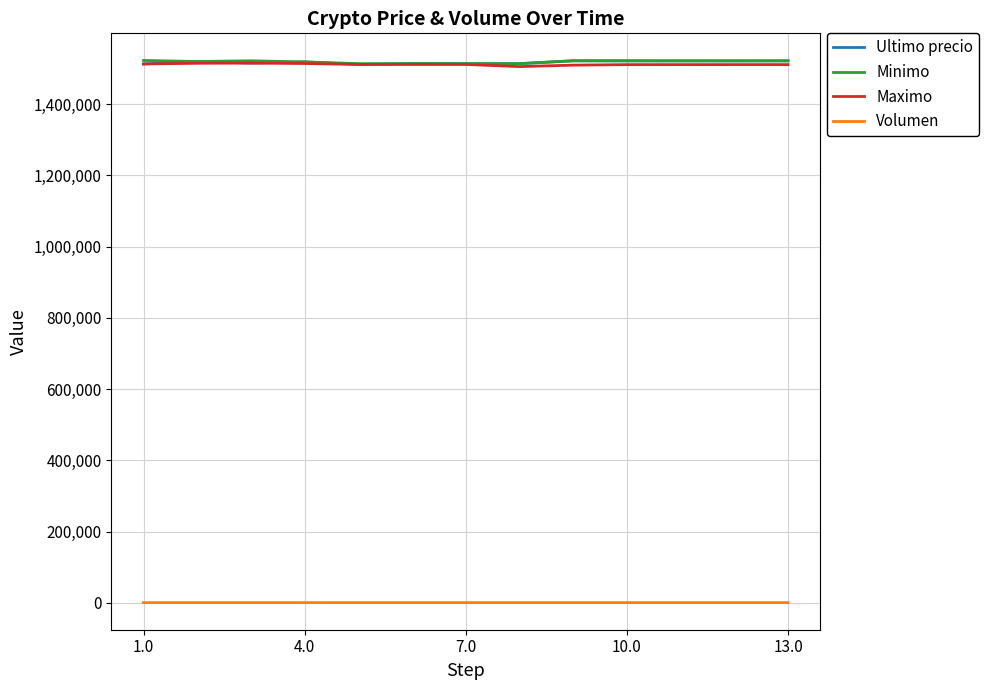

True or false: Volumen and Ultimo precio cross at least once.

False